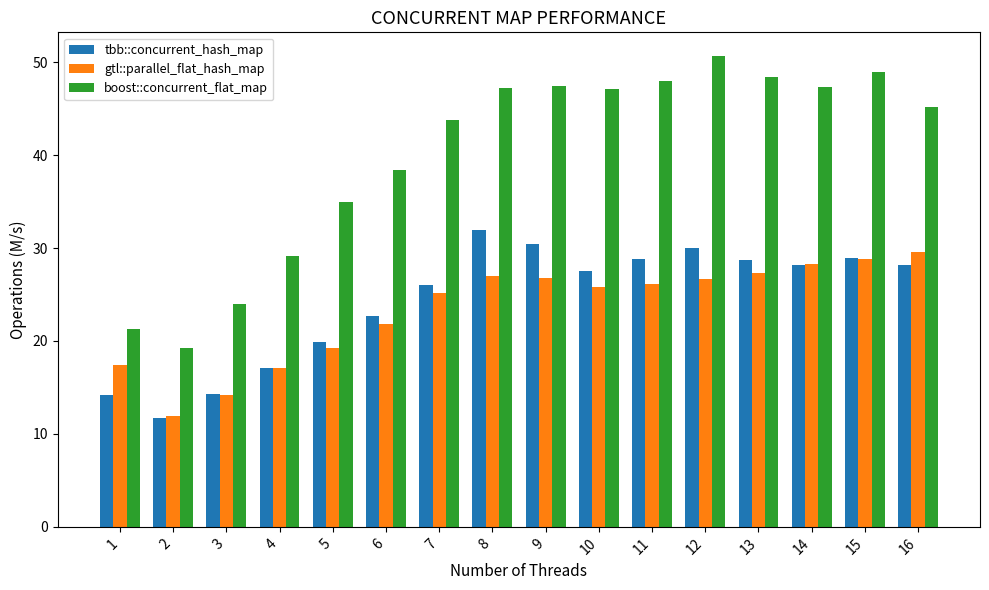

Which series has the largest total across all categories?

boost::concurrent_flat_map